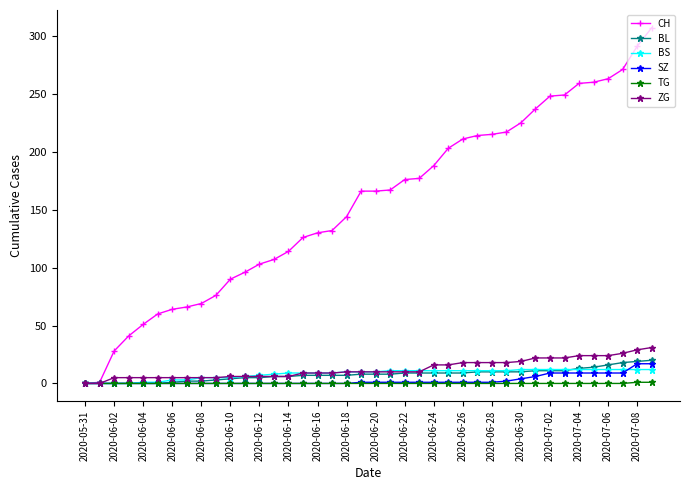

Rank the series by their maximum value, from lowest to highest.

TG, BS, SZ, BL, ZG, CH